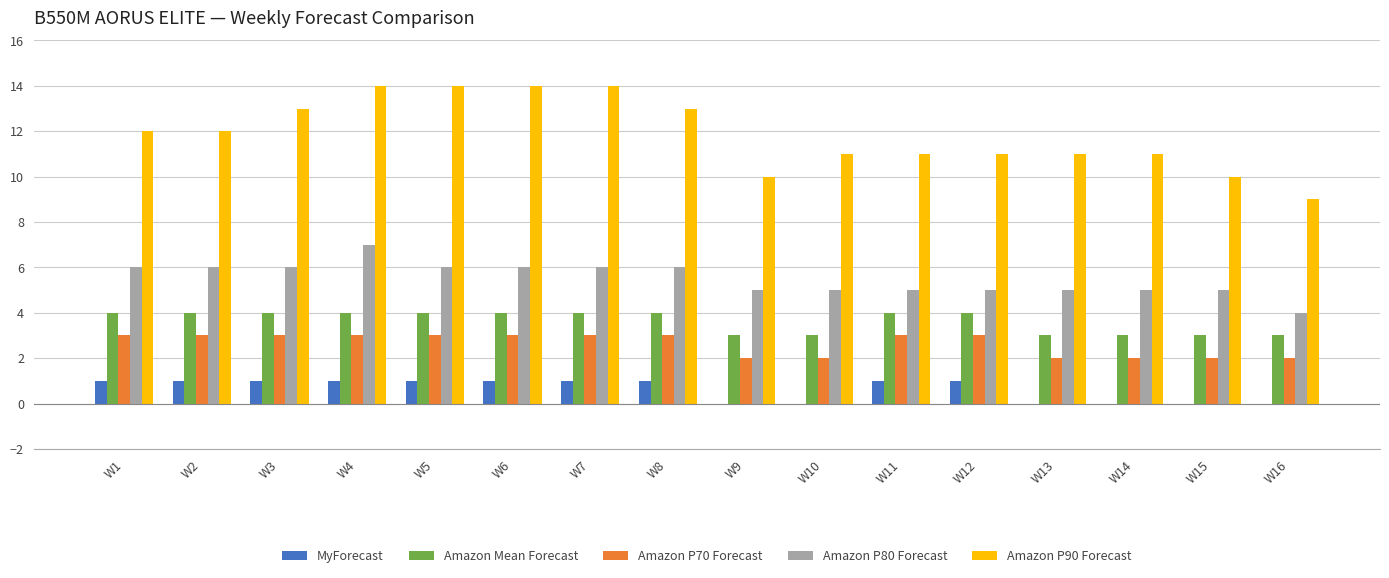

Are the bars horizontal?

No